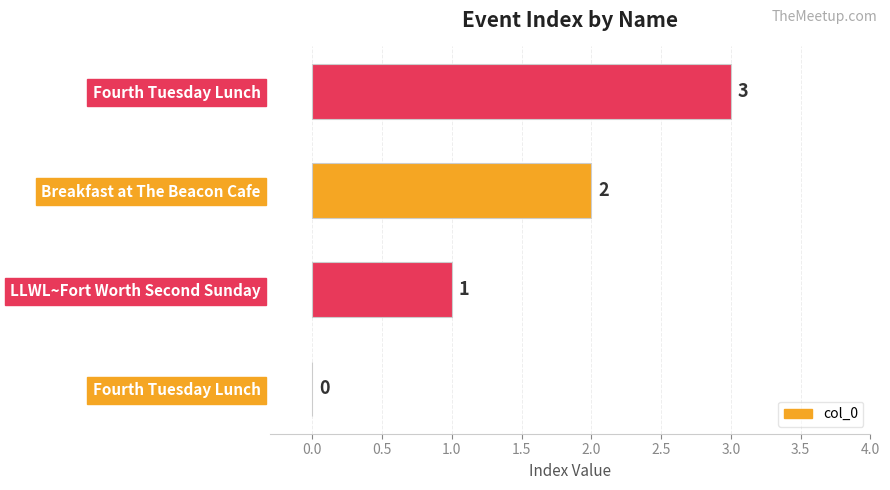

Where does the data first go above 2?

Fourth Tuesday Lunch